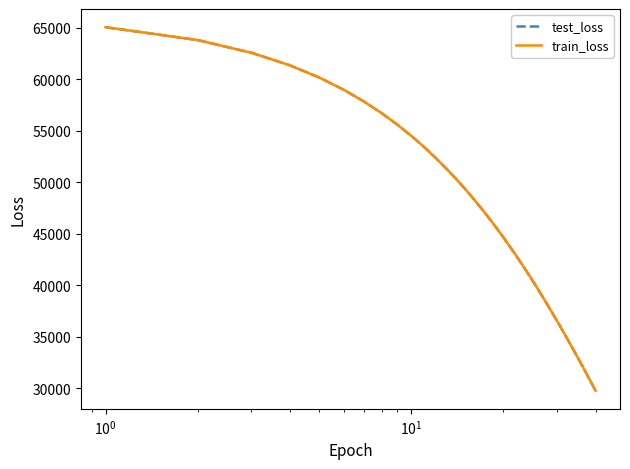

Which series has the largest range (max minus min)?

train_loss